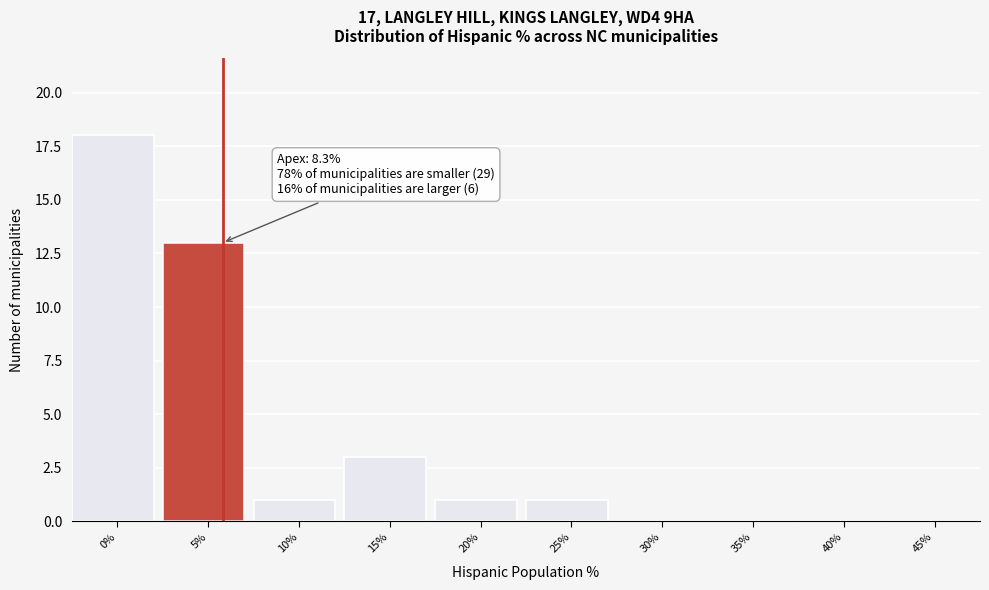

Reading left to right, transcribe all the data shown in this chart.

0%=18	5%=13	10%=1	15%=3	20%=1	25%=1	30%=0	35%=0	40%=0	45%=0